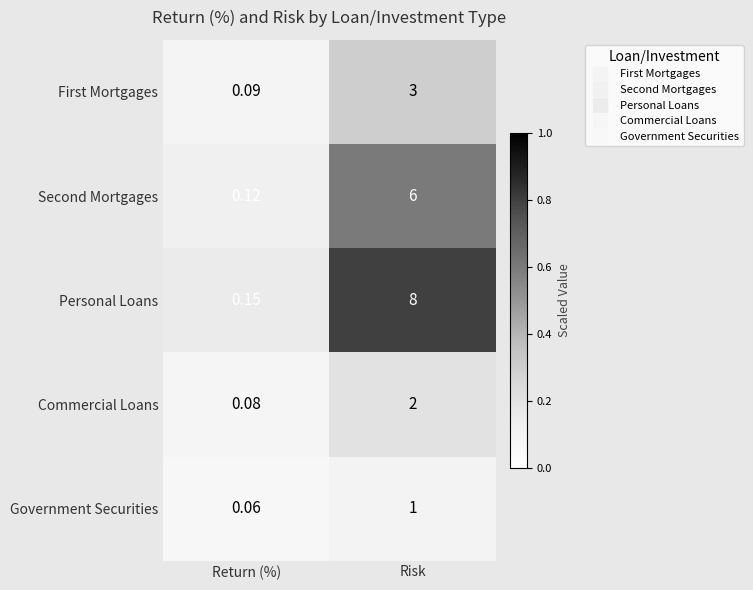

At which category does the chart reach its peak across all series?

Risk